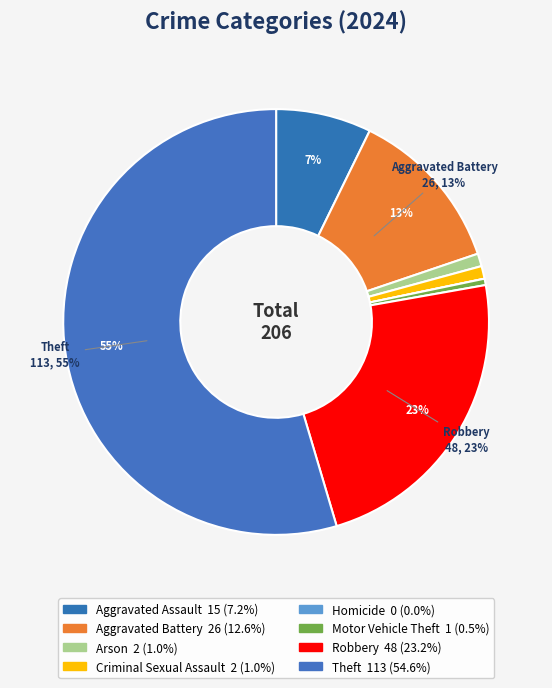

The Criminal Sexual Assault slice represents 11% of the pie. True or false?

False